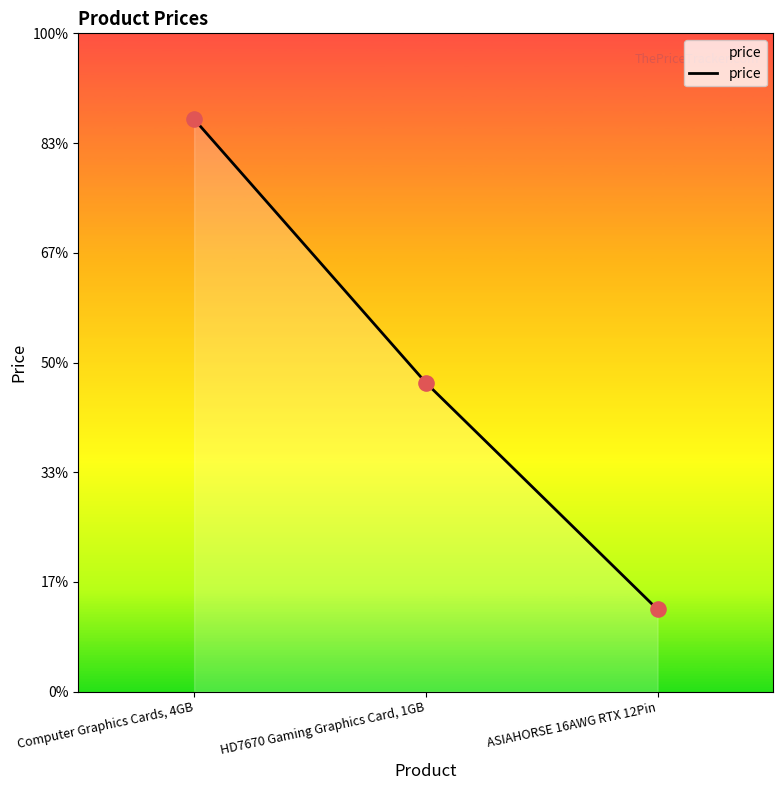

Which has a higher value, Computer Graphics Cards, 4GB or ASIAHORSE 16AWG RTX 12Pin?

Computer Graphics Cards, 4GB